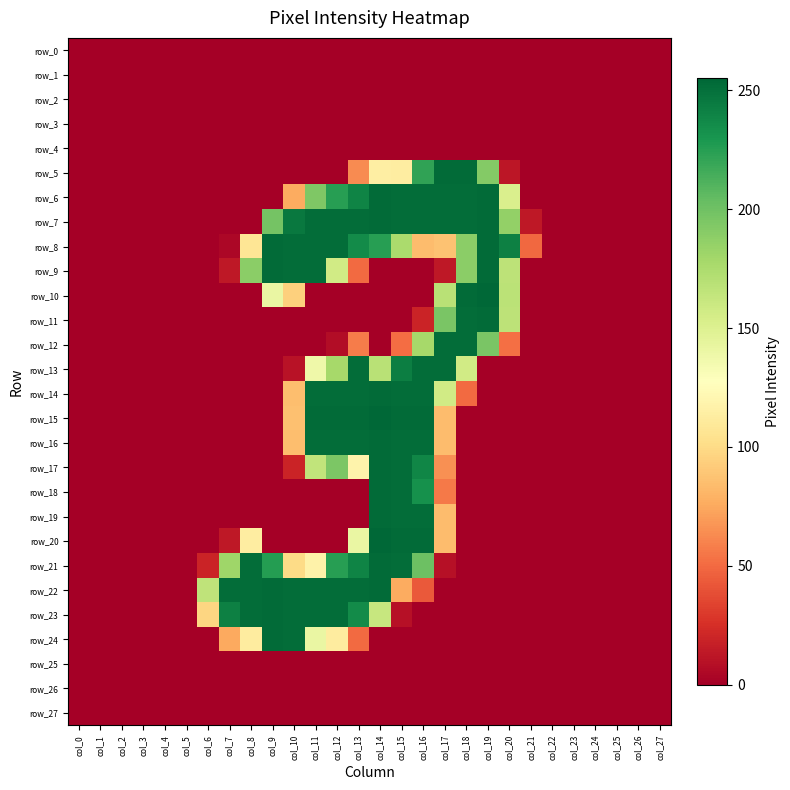

Reading left to right, extract all data points from this chart.

row_0: col_0=0	col_1=0	col_2=0	col_3=0	col_4=0	col_5=0	col_6=0	col_7=0	col_8=0	col_9=0	col_10=0	col_11=0	col_12=0	col_13=0	col_14=0	col_15=0	col_16=0	col_17=0	col_18=0	col_19=0	col_20=0	col_21=0	col_22=0	col_23=0	col_24=0	col_25=0	col_26=0	col_27=0
row_1: col_0=0	col_1=0	col_2=0	col_3=0	col_4=0	col_5=0	col_6=0	col_7=0	col_8=0	col_9=0	col_10=0	col_11=0	col_12=0	col_13=0	col_14=0	col_15=0	col_16=0	col_17=0	col_18=0	col_19=0	col_20=0	col_21=0	col_22=0	col_23=0	col_24=0	col_25=0	col_26=0	col_27=0
row_2: col_0=0	col_1=0	col_2=0	col_3=0	col_4=0	col_5=0	col_6=0	col_7=0	col_8=0	col_9=0	col_10=0	col_11=0	col_12=0	col_13=0	col_14=0	col_15=0	col_16=0	col_17=0	col_18=0	col_19=0	col_20=0	col_21=0	col_22=0	col_23=0	col_24=0	col_25=0	col_26=0	col_27=0
row_3: col_0=0	col_1=0	col_2=0	col_3=0	col_4=0	col_5=0	col_6=0	col_7=0	col_8=0	col_9=0	col_10=0	col_11=0	col_12=0	col_13=0	col_14=0	col_15=0	col_16=0	col_17=0	col_18=0	col_19=0	col_20=0	col_21=0	col_22=0	col_23=0	col_24=0	col_25=0	col_26=0	col_27=0
row_4: col_0=0	col_1=0	col_2=0	col_3=0	col_4=0	col_5=0	col_6=0	col_7=0	col_8=0	col_9=0	col_10=0	col_11=0	col_12=0	col_13=0	col_14=0	col_15=0	col_16=0	col_17=0	col_18=0	col_19=0	col_20=0	col_21=0	col_22=0	col_23=0	col_24=0	col_25=0	col_26=0	col_27=0
row_5: col_0=0	col_1=0	col_2=0	col_3=0	col_4=0	col_5=0	col_6=0	col_7=0	col_8=0	col_9=0	col_10=0	col_11=0	col_12=0	col_13=63	col_14=114	col_15=113	col_16=222	col_17=253	col_18=253	col_19=192	col_20=12	col_21=0	col_22=0	col_23=0	col_24=0	col_25=0	col_26=0	col_27=0
row_6: col_0=0	col_1=0	col_2=0	col_3=0	col_4=0	col_5=0	col_6=0	col_7=0	col_8=0	col_9=0	col_10=76	col_11=194	col_12=225	col_13=240	col_14=253	col_15=252	col_16=252	col_17=252	col_18=252	col_19=253	col_20=152	col_21=0	col_22=0	col_23=0	col_24=0	col_25=0	col_26=0	col_27=0
row_7: col_0=0	col_1=0	col_2=0	col_3=0	col_4=0	col_5=0	col_6=0	col_7=0	col_8=0	col_9=198	col_10=246	col_11=252	col_12=252	col_13=252	col_14=253	col_15=252	col_16=252	col_17=252	col_18=252	col_19=253	col_20=186	col_21=13	col_22=0	col_23=0	col_24=0	col_25=0	col_26=0	col_27=0
row_8: col_0=0	col_1=0	col_2=0	col_3=0	col_4=0	col_5=0	col_6=0	col_7=4	col_8=107	col_9=253	col_10=252	col_11=252	col_12=252	col_13=236	col_14=225	col_15=176	col_16=84	col_17=87	col_18=189	col_19=253	col_20=242	col_21=49	col_22=0	col_23=0	col_24=0	col_25=0	col_26=0	col_27=0
row_9: col_0=0	col_1=0	col_2=0	col_3=0	col_4=0	col_5=0	col_6=0	col_7=13	col_8=189	col_9=253	col_10=252	col_11=252	col_12=157	col_13=50	col_14=0	col_15=0	col_16=0	col_17=13	col_18=189	col_19=253	col_20=167	col_21=0	col_22=0	col_23=0	col_24=0	col_25=0	col_26=0	col_27=0
row_10: col_0=0	col_1=0	col_2=0	col_3=0	col_4=0	col_5=0	col_6=0	col_7=0	col_8=0	col_9=141	col_10=94	col_11=0	col_12=0	col_13=0	col_14=0	col_15=0	col_16=0	col_17=169	col_18=253	col_19=255	col_20=168	col_21=0	col_22=0	col_23=0	col_24=0	col_25=0	col_26=0	col_27=0
row_11: col_0=0	col_1=0	col_2=0	col_3=0	col_4=0	col_5=0	col_6=0	col_7=0	col_8=0	col_9=0	col_10=0	col_11=0	col_12=0	col_13=0	col_14=0	col_15=0	col_16=19	col_17=196	col_18=252	col_19=253	col_20=167	col_21=0	col_22=0	col_23=0	col_24=0	col_25=0	col_26=0	col_27=0
row_12: col_0=0	col_1=0	col_2=0	col_3=0	col_4=0	col_5=0	col_6=0	col_7=0	col_8=0	col_9=0	col_10=0	col_11=0	col_12=7	col_13=57	col_14=0	col_15=51	col_16=178	col_17=252	col_18=252	col_19=196	col_20=52	col_21=0	col_22=0	col_23=0	col_24=0	col_25=0	col_26=0	col_27=0
row_13: col_0=0	col_1=0	col_2=0	col_3=0	col_4=0	col_5=0	col_6=0	col_7=0	col_8=0	col_9=0	col_10=10	col_11=138	col_12=178	col_13=252	col_14=169	col_15=243	col_16=252	col_17=252	col_18=157	col_19=0	col_20=0	col_21=0	col_22=0	col_23=0	col_24=0	col_25=0	col_26=0	col_27=0
row_14: col_0=0	col_1=0	col_2=0	col_3=0	col_4=0	col_5=0	col_6=0	col_7=0	col_8=0	col_9=0	col_10=85	col_11=252	col_12=252	col_13=252	col_14=253	col_15=252	col_16=252	col_17=157	col_18=50	col_19=0	col_20=0	col_21=0	col_22=0	col_23=0	col_24=0	col_25=0	col_26=0	col_27=0
row_15: col_0=0	col_1=0	col_2=0	col_3=0	col_4=0	col_5=0	col_6=0	col_7=0	col_8=0	col_9=0	col_10=86	col_11=253	col_12=253	col_13=253	col_14=255	col_15=253	col_16=253	col_17=84	col_18=0	col_19=0	col_20=0	col_21=0	col_22=0	col_23=0	col_24=0	col_25=0	col_26=0	col_27=0
row_16: col_0=0	col_1=0	col_2=0	col_3=0	col_4=0	col_5=0	col_6=0	col_7=0	col_8=0	col_9=0	col_10=85	col_11=252	col_12=252	col_13=252	col_14=253	col_15=252	col_16=252	col_17=84	col_18=0	col_19=0	col_20=0	col_21=0	col_22=0	col_23=0	col_24=0	col_25=0	col_26=0	col_27=0
row_17: col_0=0	col_1=0	col_2=0	col_3=0	col_4=0	col_5=0	col_6=0	col_7=0	col_8=0	col_9=0	col_10=19	col_11=165	col_12=195	col_13=118	col_14=253	col_15=252	col_16=239	col_17=65	col_18=0	col_19=0	col_20=0	col_21=0	col_22=0	col_23=0	col_24=0	col_25=0	col_26=0	col_27=0
row_18: col_0=0	col_1=0	col_2=0	col_3=0	col_4=0	col_5=0	col_6=0	col_7=0	col_8=0	col_9=0	col_10=0	col_11=0	col_12=0	col_13=0	col_14=253	col_15=252	col_16=233	col_17=56	col_18=0	col_19=0	col_20=0	col_21=0	col_22=0	col_23=0	col_24=0	col_25=0	col_26=0	col_27=0
row_19: col_0=0	col_1=0	col_2=0	col_3=0	col_4=0	col_5=0	col_6=0	col_7=0	col_8=0	col_9=0	col_10=0	col_11=0	col_12=0	col_13=0	col_14=253	col_15=252	col_16=252	col_17=84	col_18=0	col_19=0	col_20=0	col_21=0	col_22=0	col_23=0	col_24=0	col_25=0	col_26=0	col_27=0
row_20: col_0=0	col_1=0	col_2=0	col_3=0	col_4=0	col_5=0	col_6=0	col_7=13	col_8=113	col_9=0	col_10=0	col_11=0	col_12=0	col_13=141	col_14=255	col_15=253	col_16=253	col_17=84	col_18=0	col_19=0	col_20=0	col_21=0	col_22=0	col_23=0	col_24=0	col_25=0	col_26=0	col_27=0
row_21: col_0=0	col_1=0	col_2=0	col_3=0	col_4=0	col_5=0	col_6=19	col_7=181	col_8=252	col_9=226	col_10=100	col_11=117	col_12=225	col_13=240	col_14=253	col_15=252	col_16=201	col_17=9	col_18=0	col_19=0	col_20=0	col_21=0	col_22=0	col_23=0	col_24=0	col_25=0	col_26=0	col_27=0
row_22: col_0=0	col_1=0	col_2=0	col_3=0	col_4=0	col_5=0	col_6=166	col_7=252	col_8=252	col_9=253	col_10=252	col_11=252	col_12=252	col_13=252	col_14=253	col_15=76	col_16=43	col_17=0	col_18=0	col_19=0	col_20=0	col_21=0	col_22=0	col_23=0	col_24=0	col_25=0	col_26=0	col_27=0
row_23: col_0=0	col_1=0	col_2=0	col_3=0	col_4=0	col_5=0	col_6=97	col_7=242	col_8=252	col_9=253	col_10=252	col_11=252	col_12=252	col_13=236	col_14=162	col_15=9	col_16=0	col_17=0	col_18=0	col_19=0	col_20=0	col_21=0	col_22=0	col_23=0	col_24=0	col_25=0	col_26=0	col_27=0
row_24: col_0=0	col_1=0	col_2=0	col_3=0	col_4=0	col_5=0	col_6=0	col_7=75	col_8=112	col_9=253	col_10=252	col_11=141	col_12=112	col_13=50	col_14=0	col_15=0	col_16=0	col_17=0	col_18=0	col_19=0	col_20=0	col_21=0	col_22=0	col_23=0	col_24=0	col_25=0	col_26=0	col_27=0
row_25: col_0=0	col_1=0	col_2=0	col_3=0	col_4=0	col_5=0	col_6=0	col_7=0	col_8=0	col_9=0	col_10=0	col_11=0	col_12=0	col_13=0	col_14=0	col_15=0	col_16=0	col_17=0	col_18=0	col_19=0	col_20=0	col_21=0	col_22=0	col_23=0	col_24=0	col_25=0	col_26=0	col_27=0
row_26: col_0=0	col_1=0	col_2=0	col_3=0	col_4=0	col_5=0	col_6=0	col_7=0	col_8=0	col_9=0	col_10=0	col_11=0	col_12=0	col_13=0	col_14=0	col_15=0	col_16=0	col_17=0	col_18=0	col_19=0	col_20=0	col_21=0	col_22=0	col_23=0	col_24=0	col_25=0	col_26=0	col_27=0
row_27: col_0=0	col_1=0	col_2=0	col_3=0	col_4=0	col_5=0	col_6=0	col_7=0	col_8=0	col_9=0	col_10=0	col_11=0	col_12=0	col_13=0	col_14=0	col_15=0	col_16=0	col_17=0	col_18=0	col_19=0	col_20=0	col_21=0	col_22=0	col_23=0	col_24=0	col_25=0	col_26=0	col_27=0